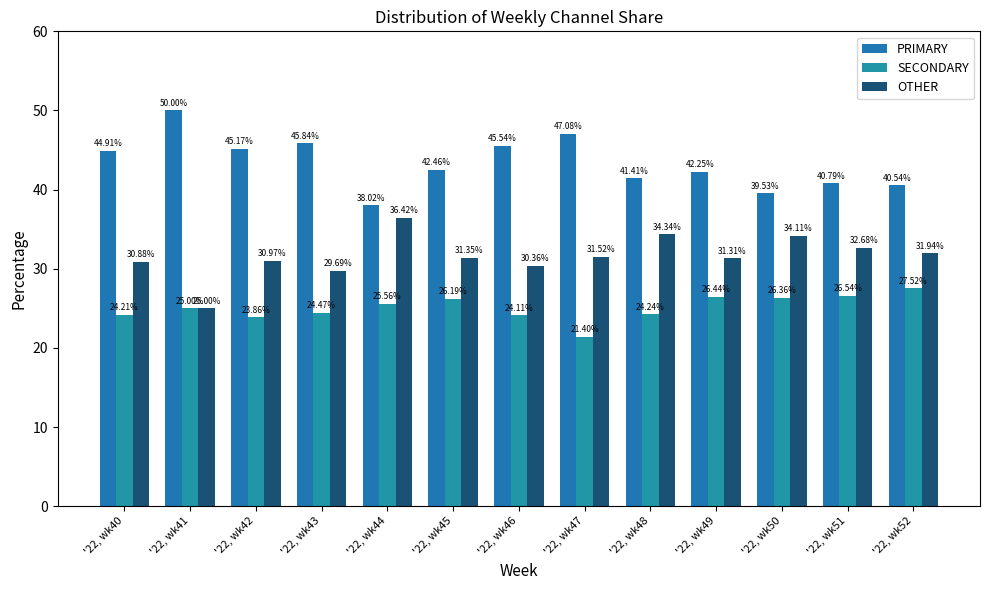

List the series in order of their peak value, highest first.

PRIMARY, OTHER, SECONDARY